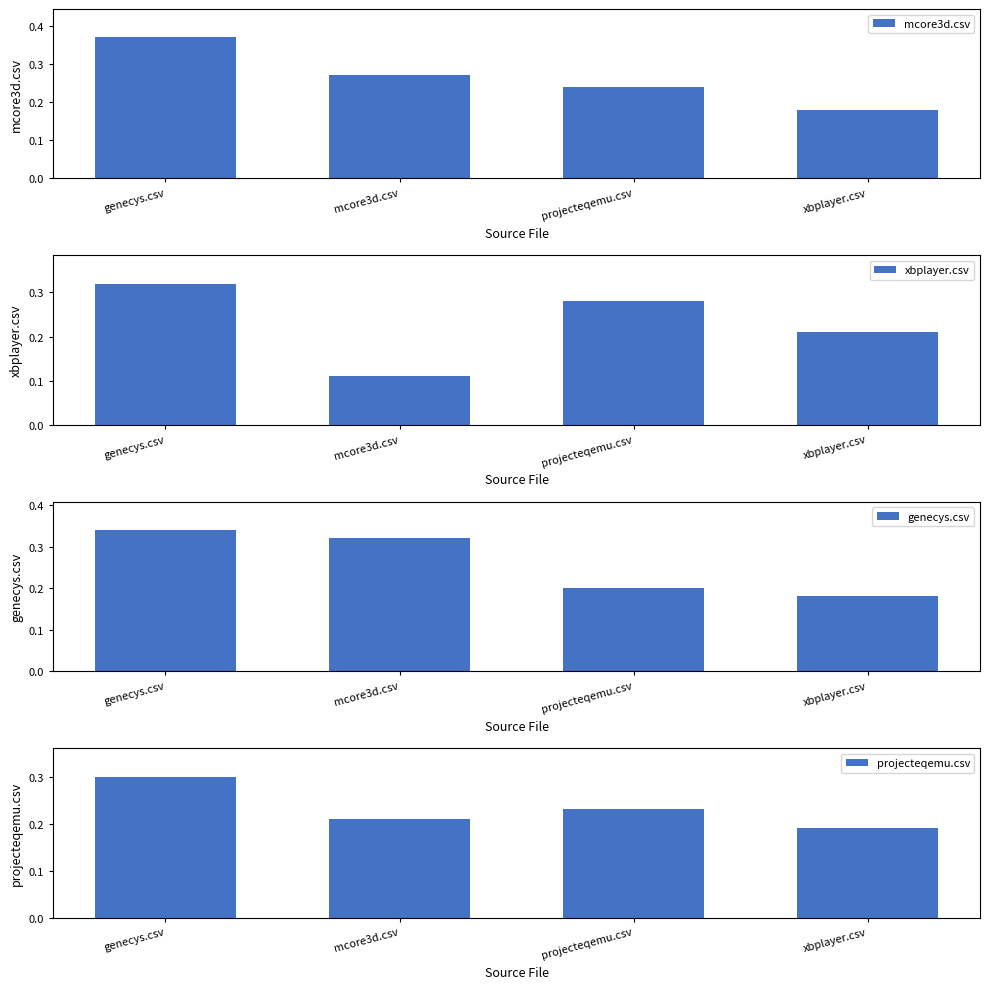

Where is xbplayer.csv nearest to the value 0?

mcore3d.csv